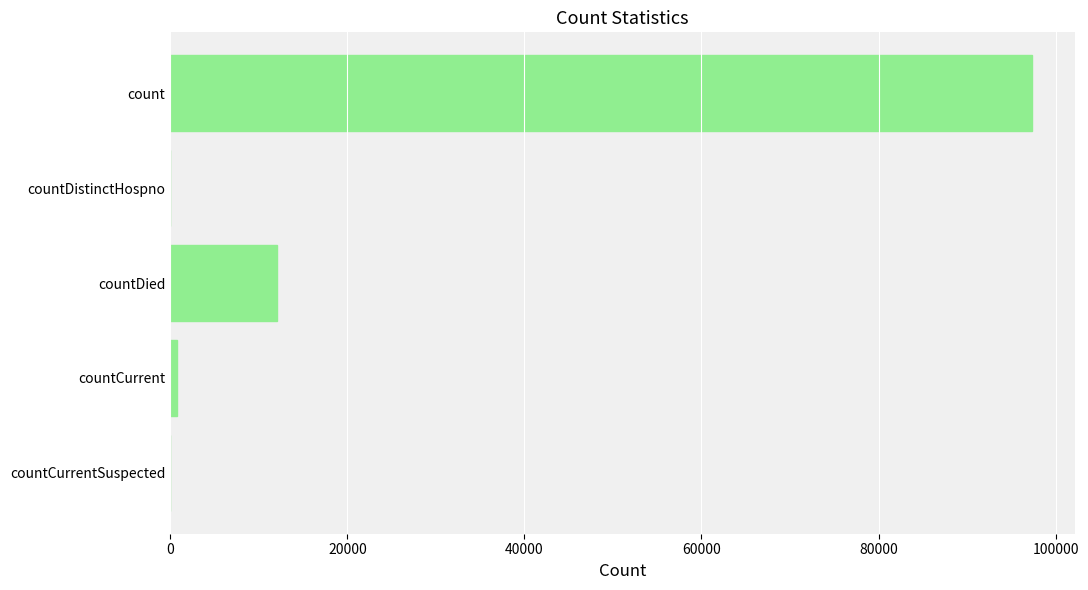

At which label is the value closest to 48652?

countDied